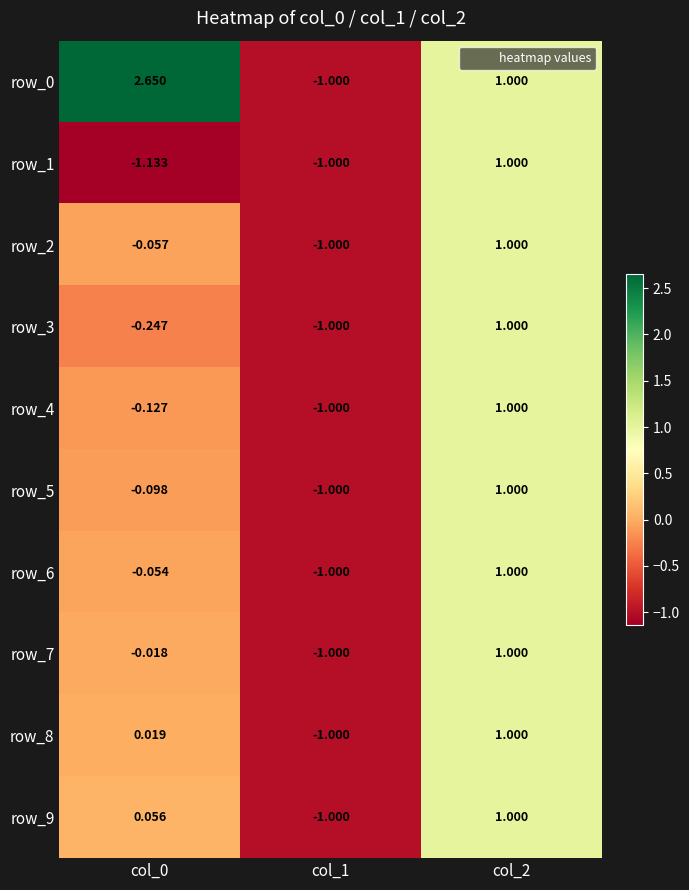

What is the difference between the maximum and minimum values in the row_1 series?

2.1